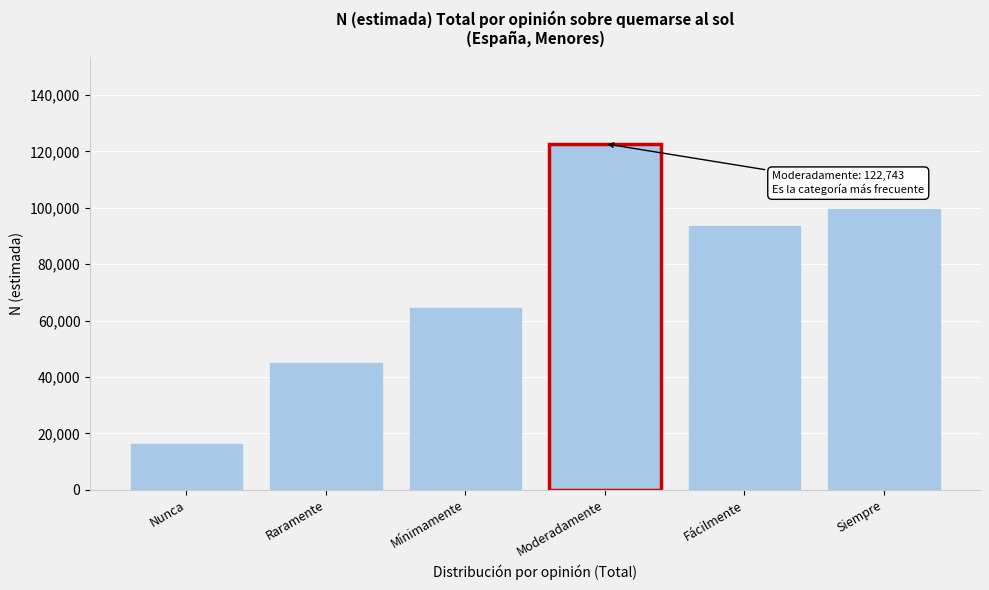

Reading left to right, list all the values displayed in this chart.

Nunca=16110	Raramente=44930	Mínimamente=64317	Moderadamente=122743	Fácilmente=93694	Siempre=99503